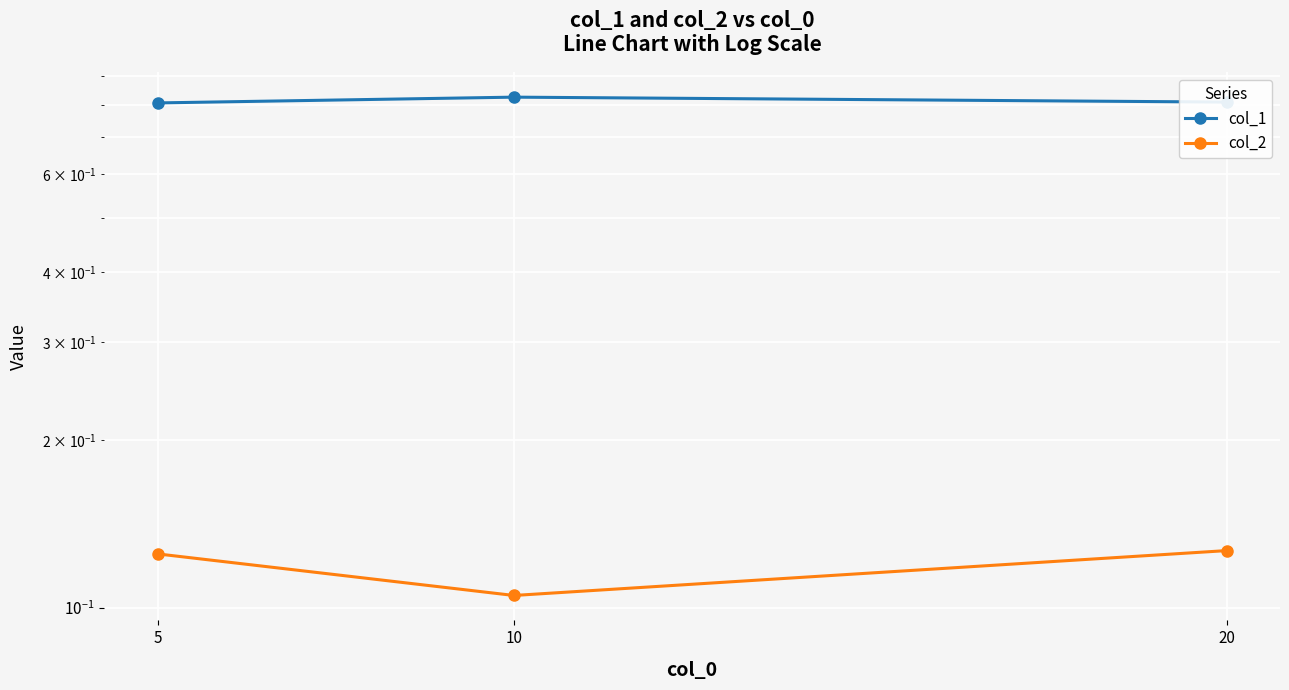

The col_2 series shows 0.2 at 5. True or false?

False